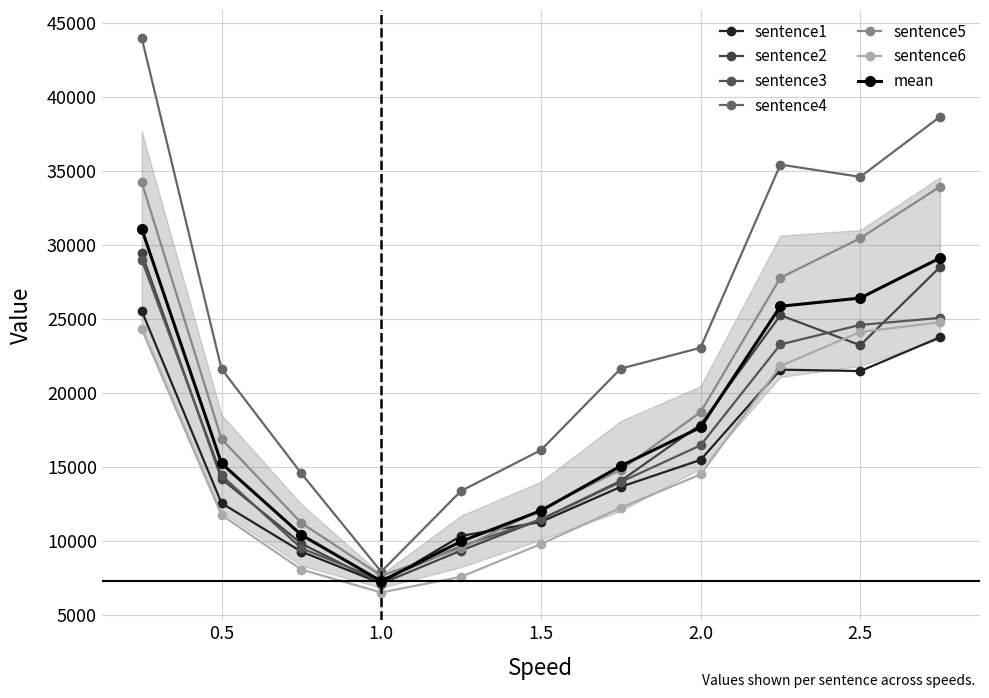

True or false: sentence3 has more than 1 interior local peaks.

False